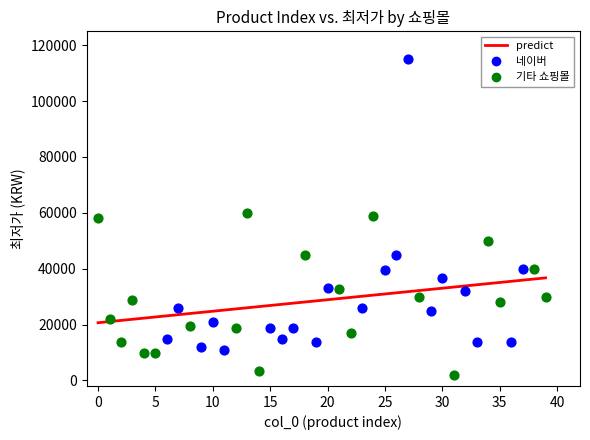

Which series has the largest Y range (max minus min)?

네이버